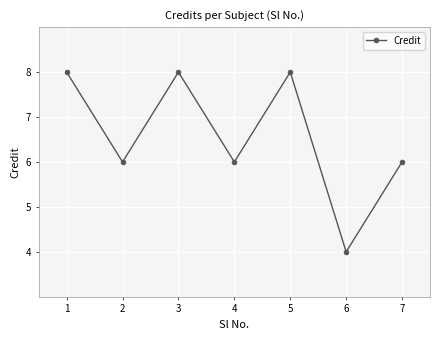

How many points are lower than both their immediate neighbors (excluding endpoints)?

3